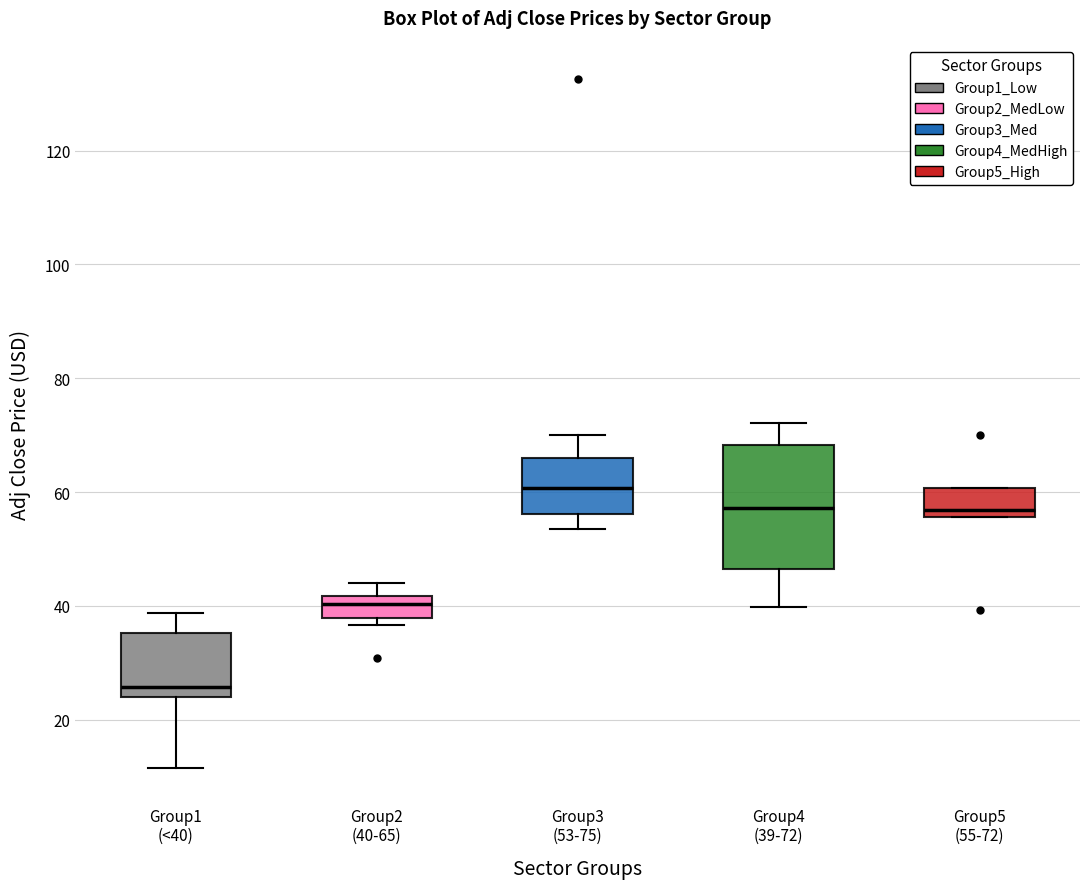

Which box is the tallest, from its lower edge to its upper edge?

Group4 (39-72)